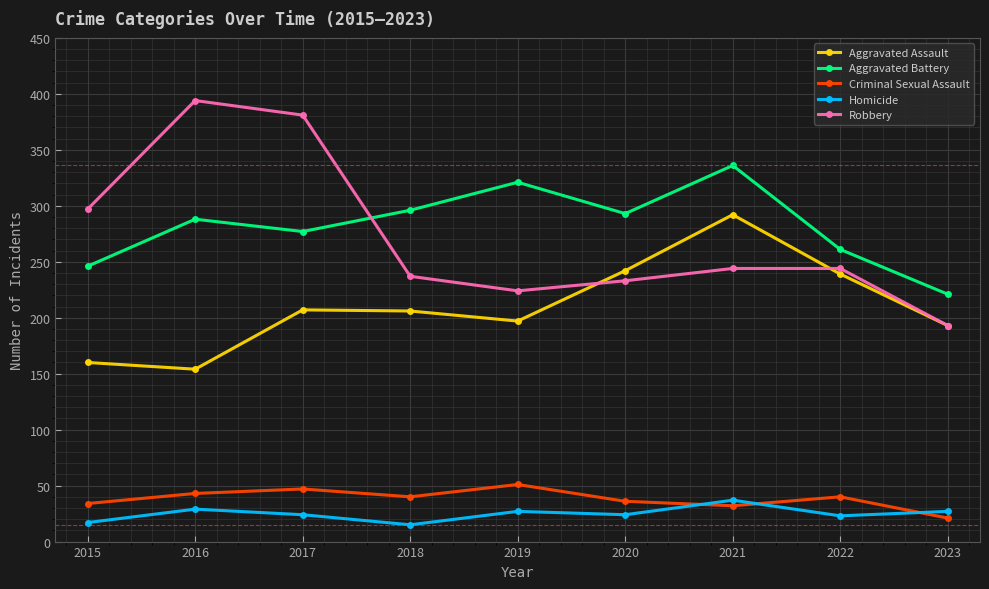

What is the difference between the maximum and second lowest values in the Homicide series?

20